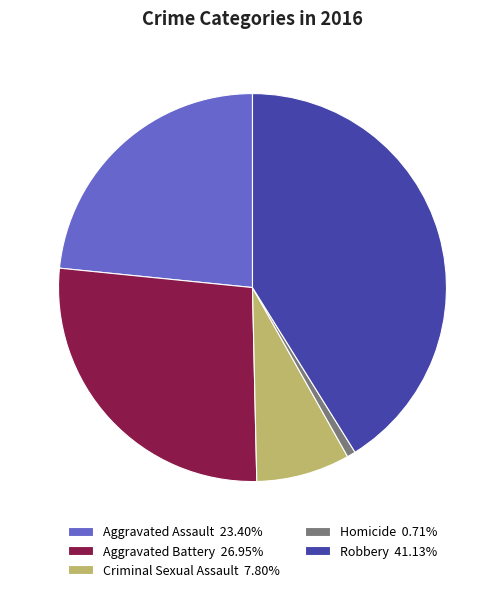

Does any single category account for the majority?

No